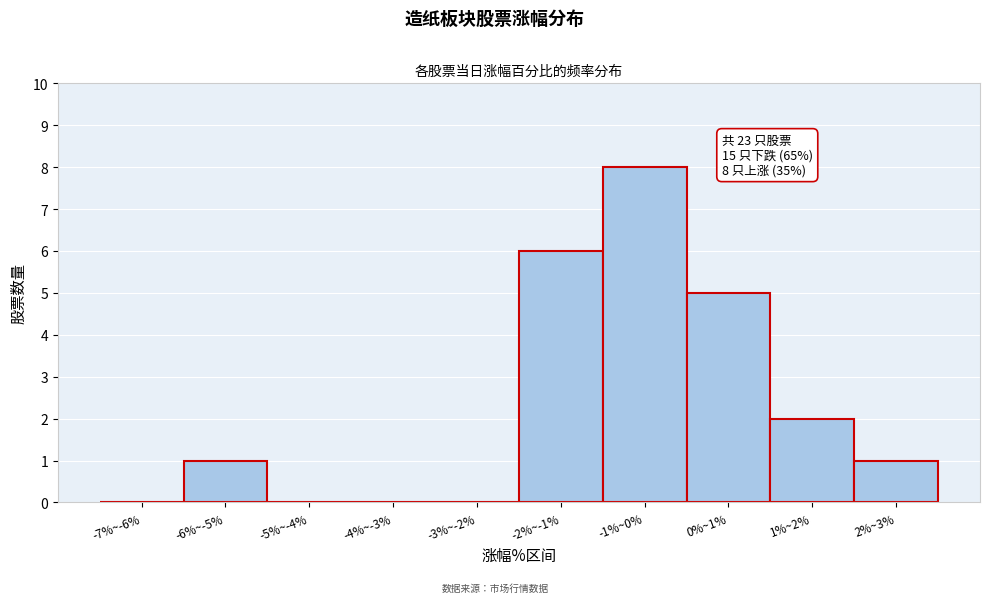

Reading right to left, list all the values displayed in this chart.

2%~3%=1	1%~2%=2	0%~1%=5	-1%~0%=8	-2%~-1%=6	-3%~-2%=0	-4%~-3%=0	-5%~-4%=0	-6%~-5%=1	-7%~-6%=0